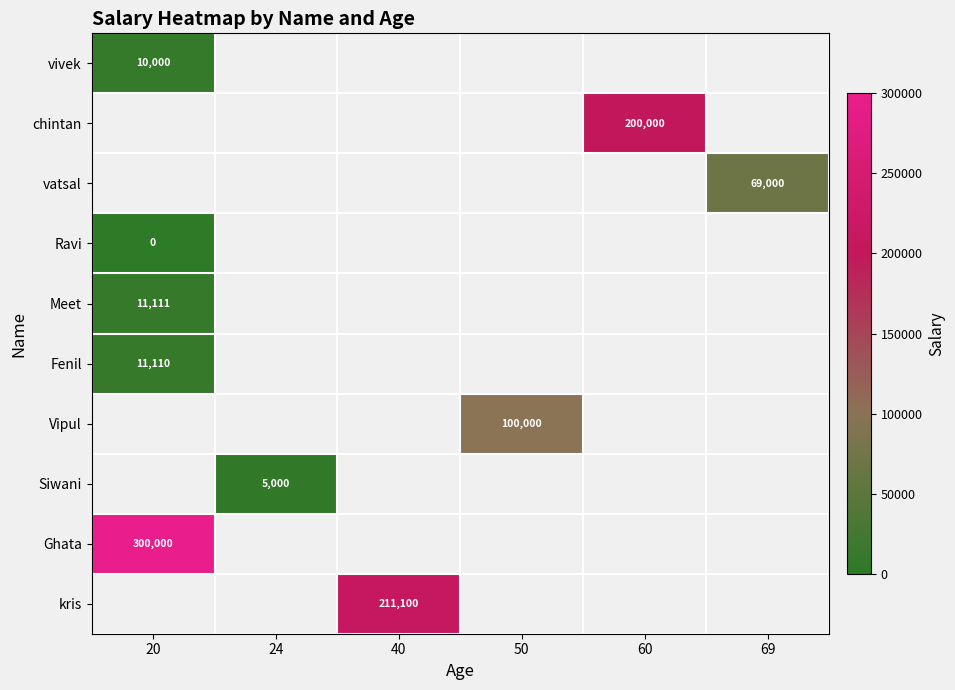

Between 69 and 20, which is larger?

20